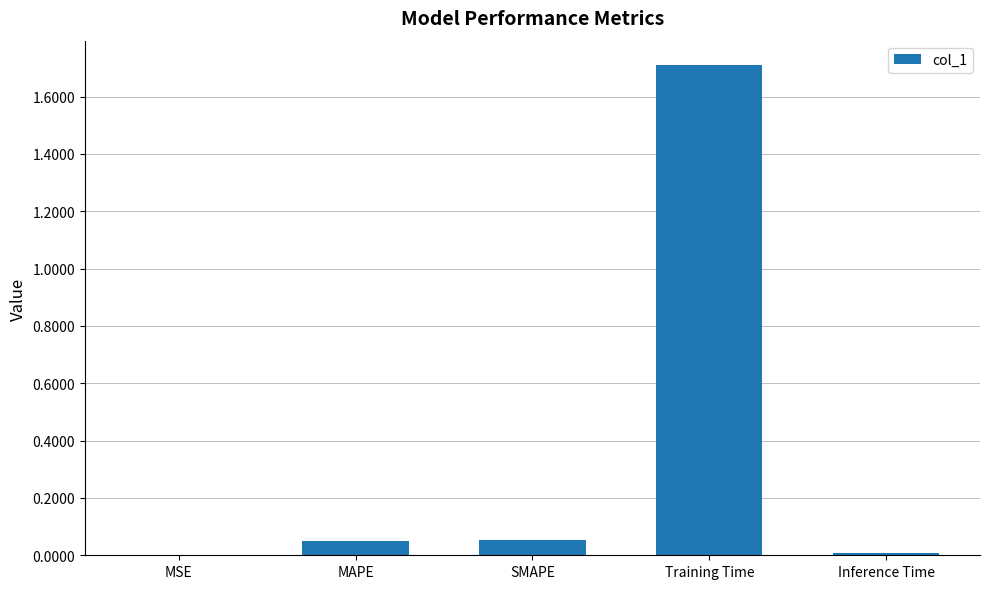

At which category does the chart reach its peak across all series?

Training Time